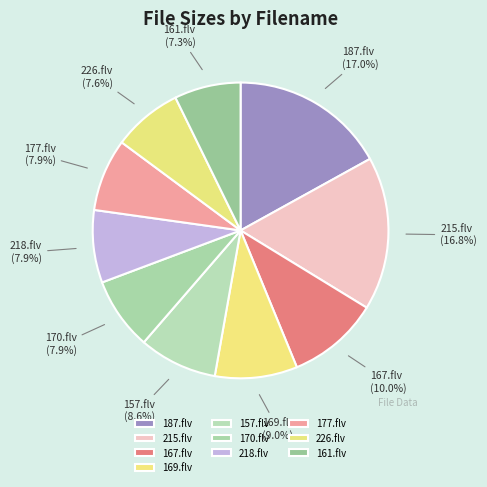

Is 218.flv the majority of the pie?

No